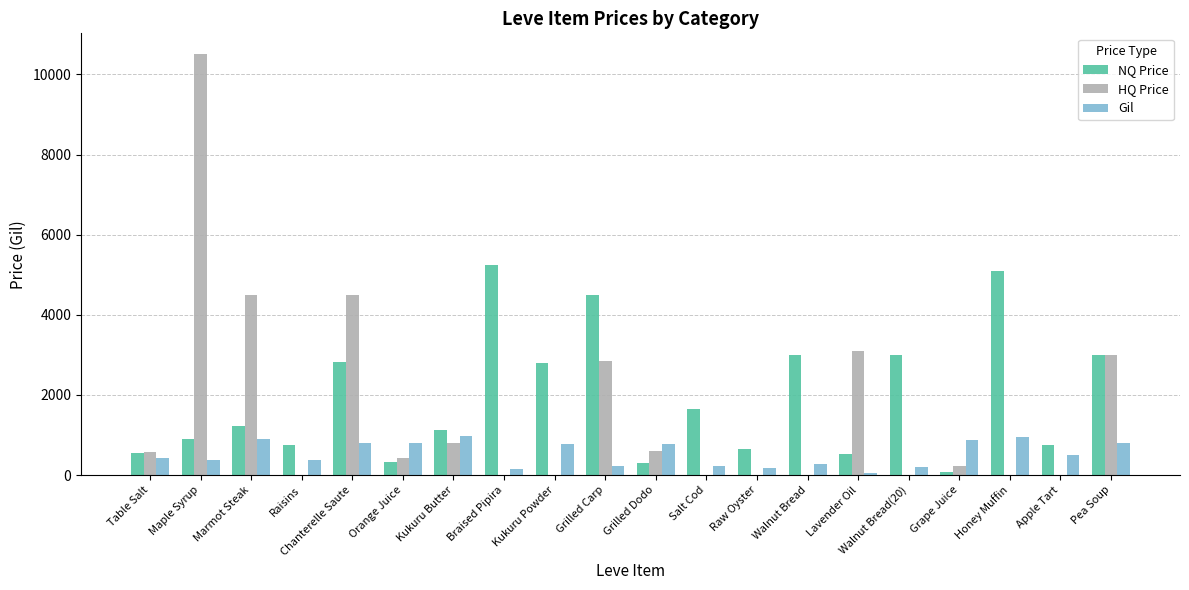

Is the value of HQ Price at Braised Pipira greater than the value of Gil at Grilled Carp?

No